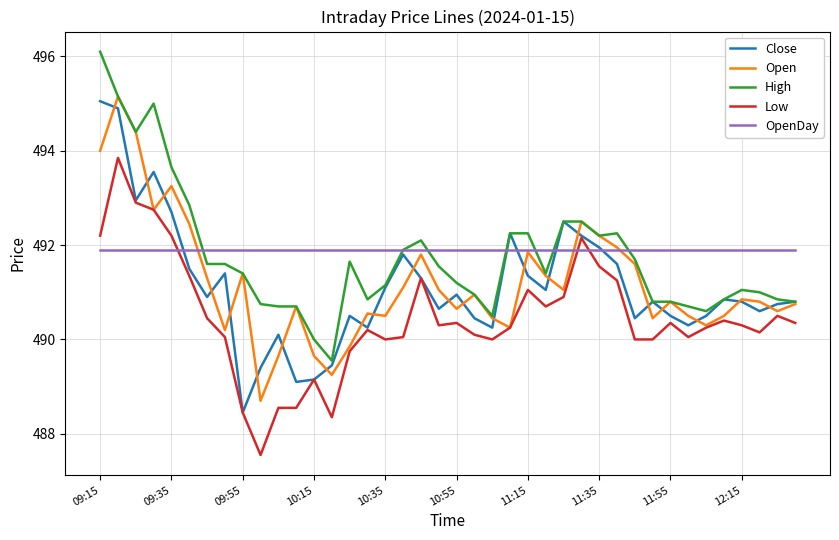

What is the highest value of the Low series?

493.9